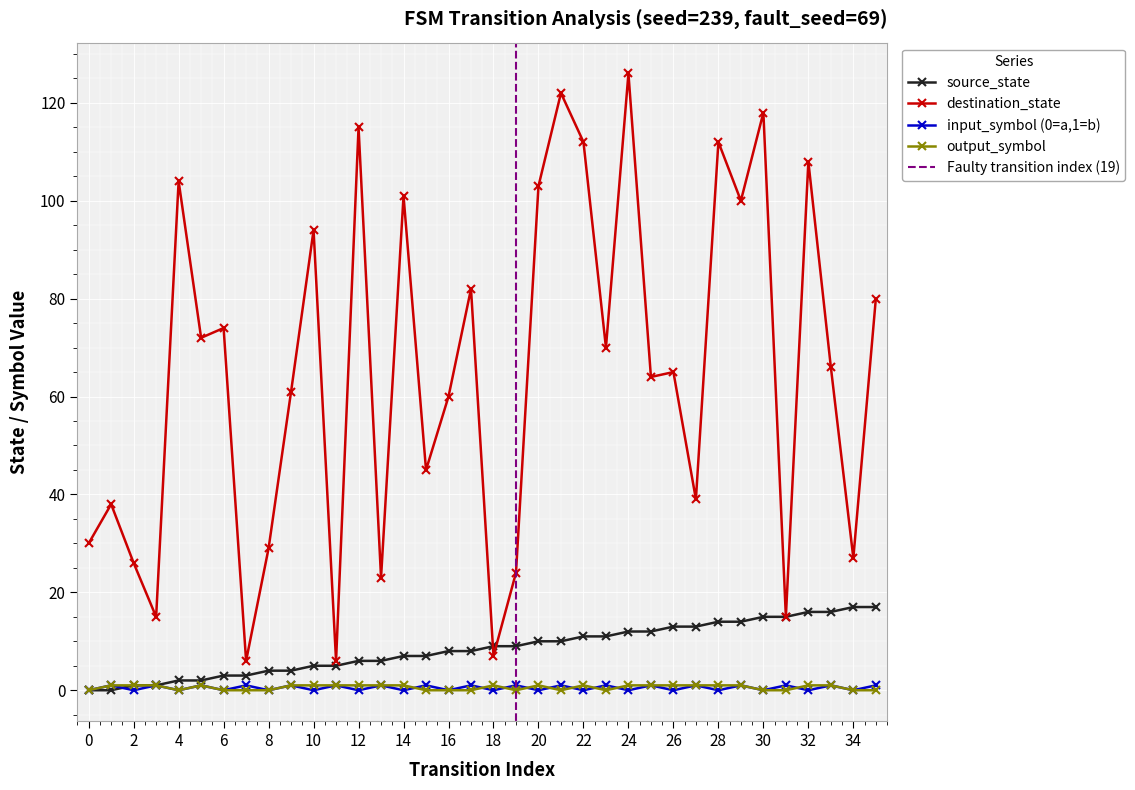

True or false: destination_state and output_symbol intersect in this chart.

False